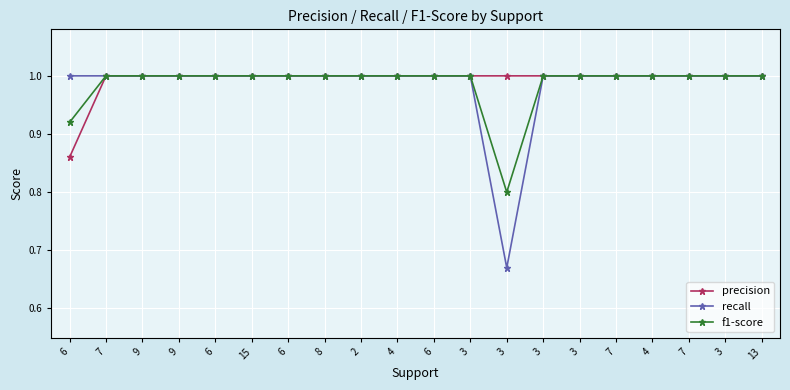

What are all the series names shown in the legend?

precision, recall, f1-score